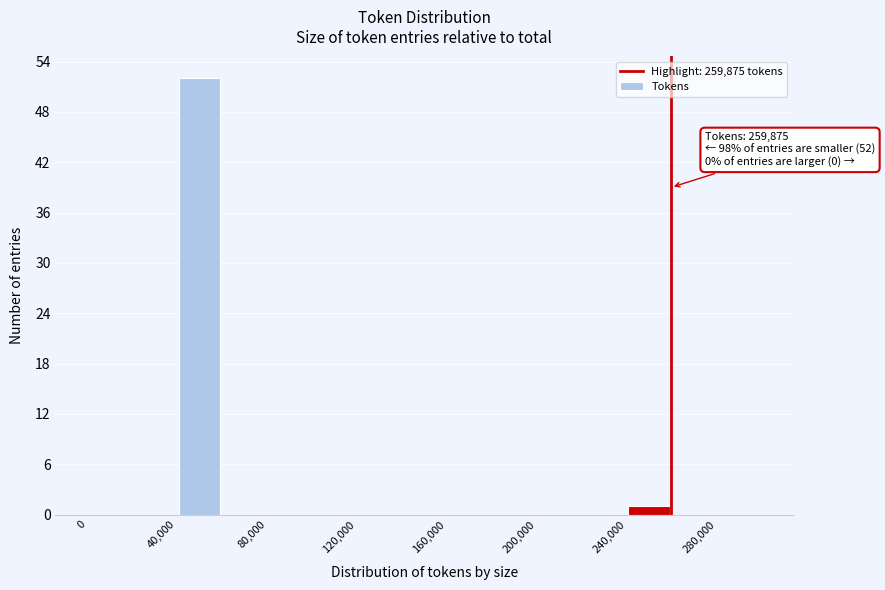

Over which range of the x-axis is the bar tallest?

40000 to 60000